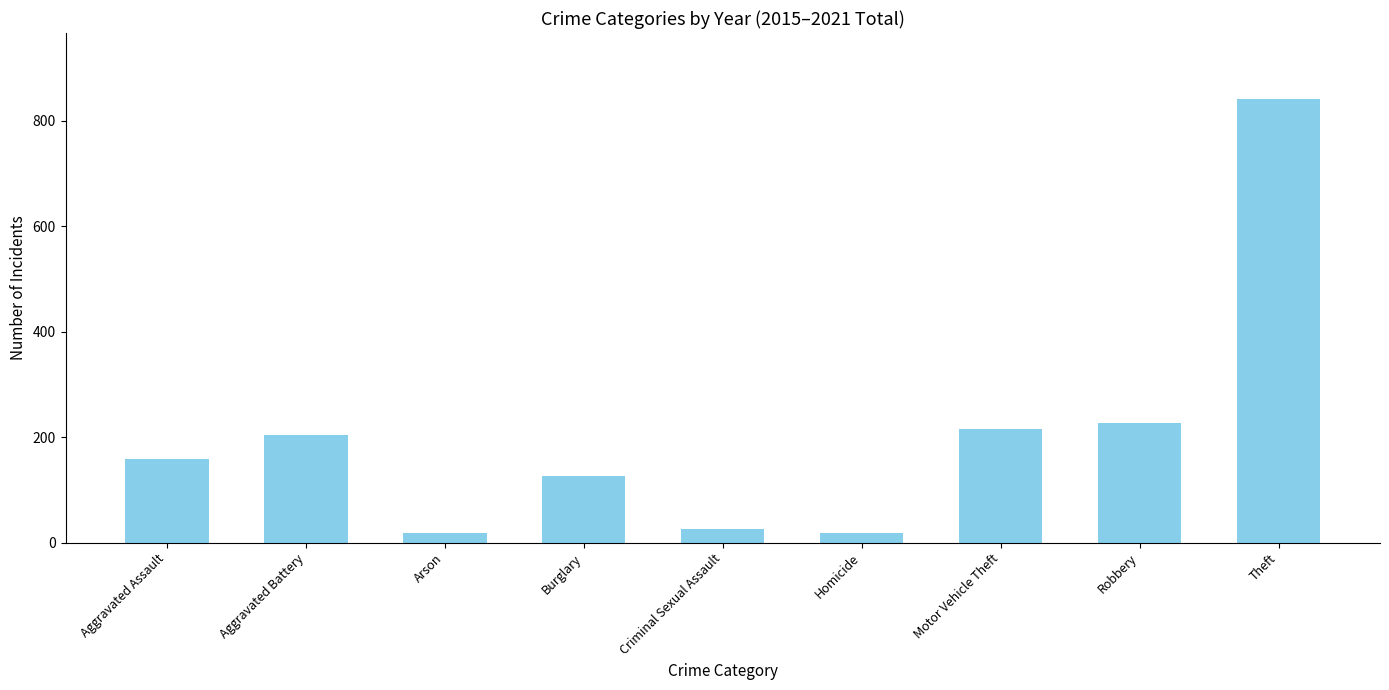

Approximately how many times larger is the value at Criminal Sexual Assault compared to Aggravated Assault?

0.2